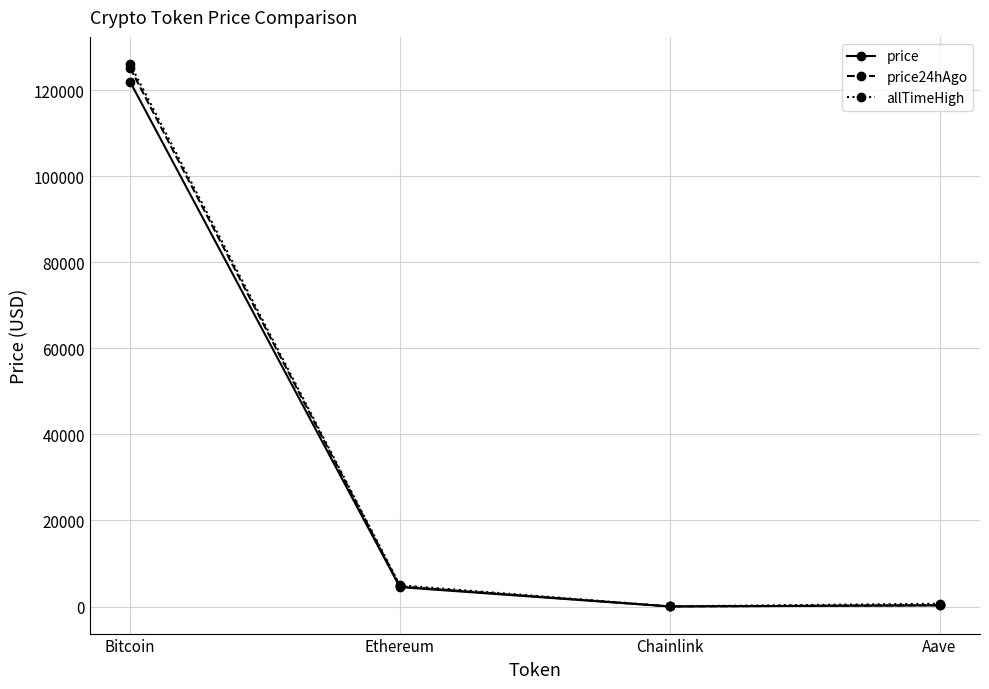

Which category has the highest value in the price24hAgo series?

Bitcoin